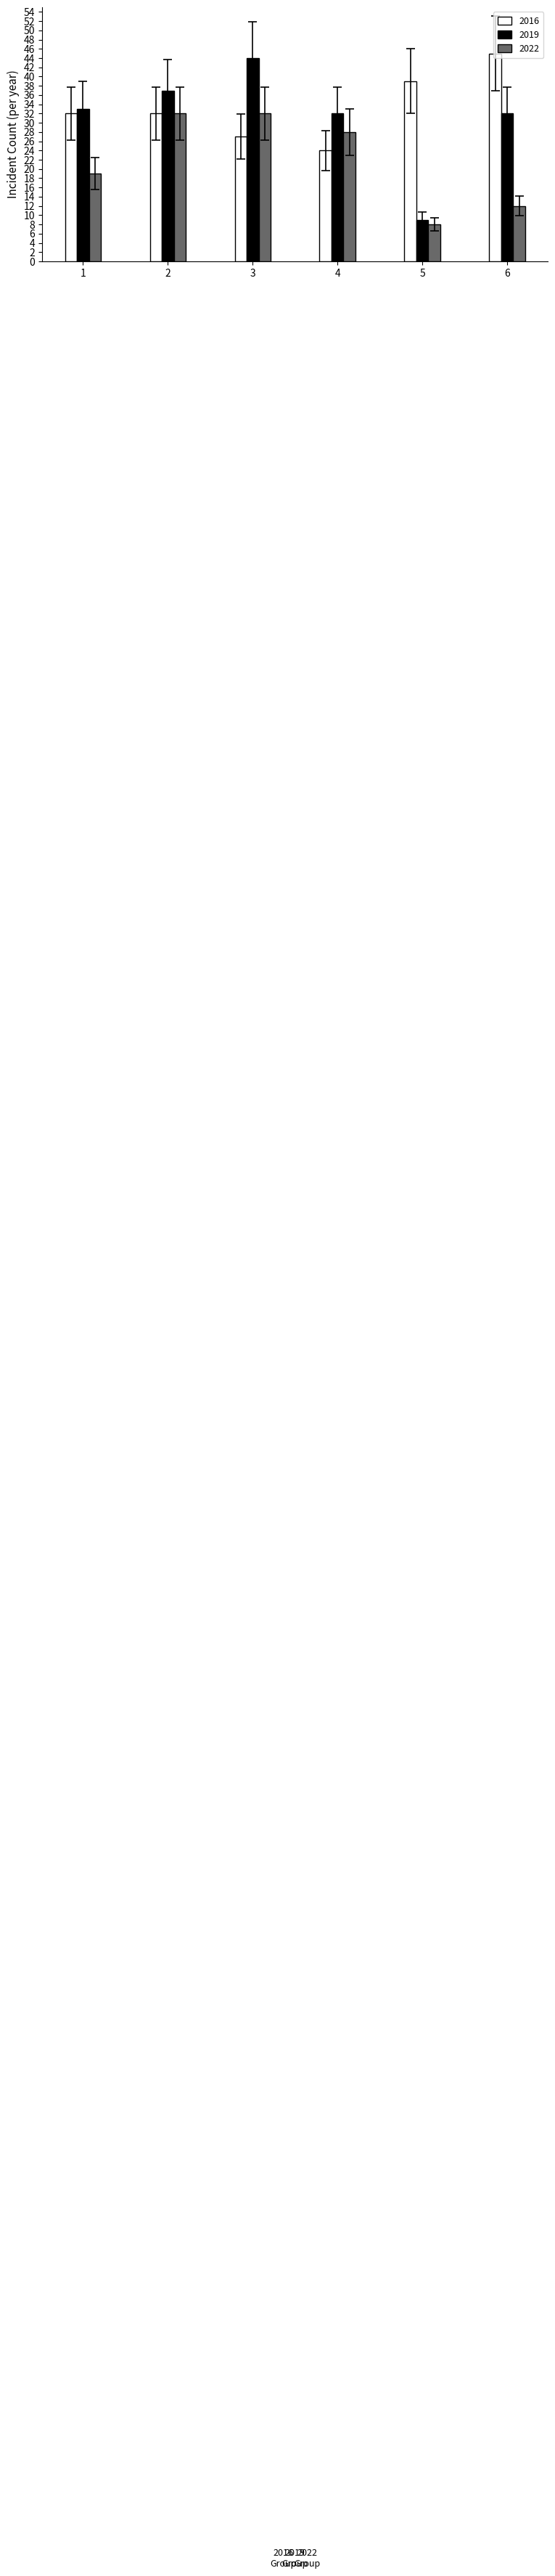

Count the number of data series in this chart.

3